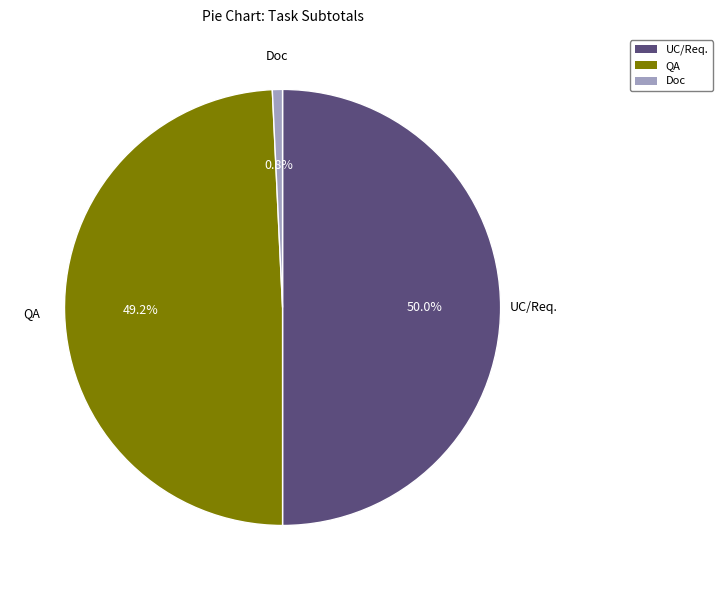

Does Doc account for over 50% of the chart?

No